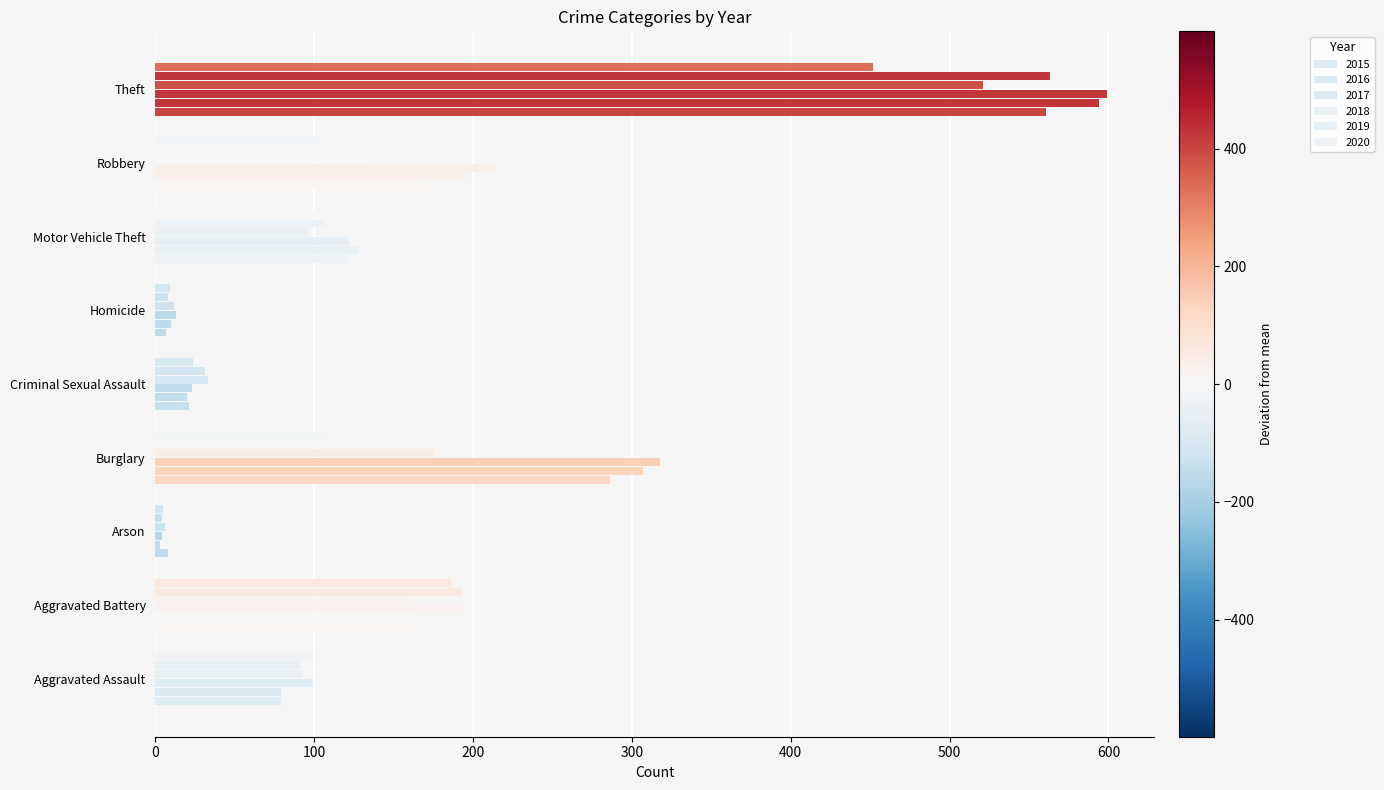

How many distinct data groups are displayed?

6